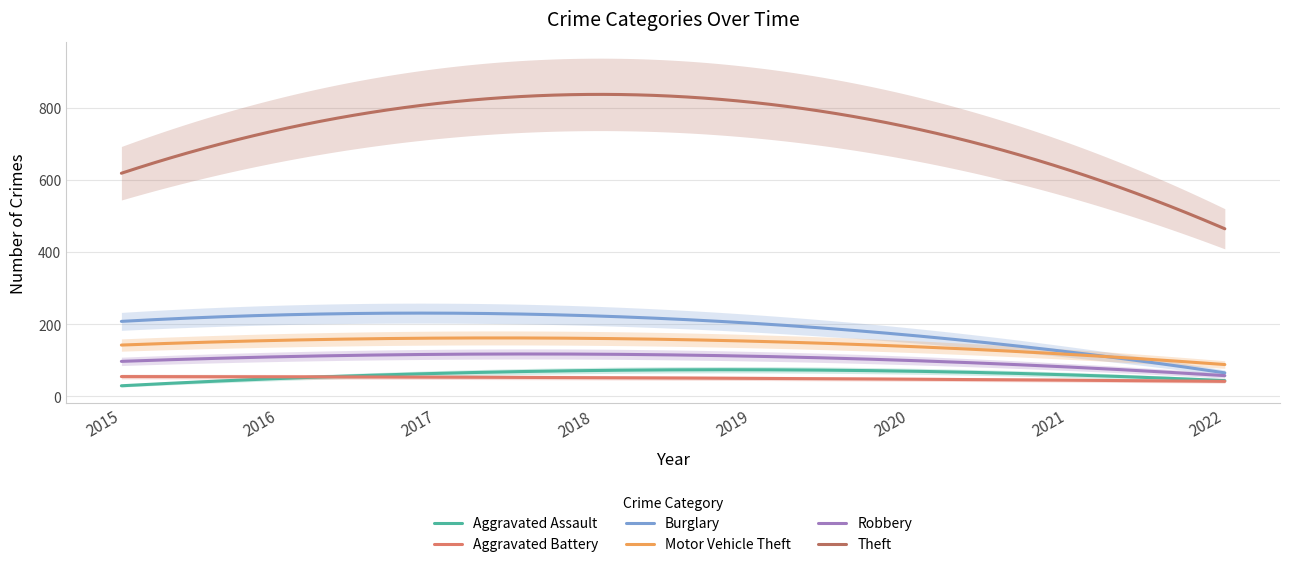

True or false: Burglary and Aggravated Assault intersect in this chart.

False